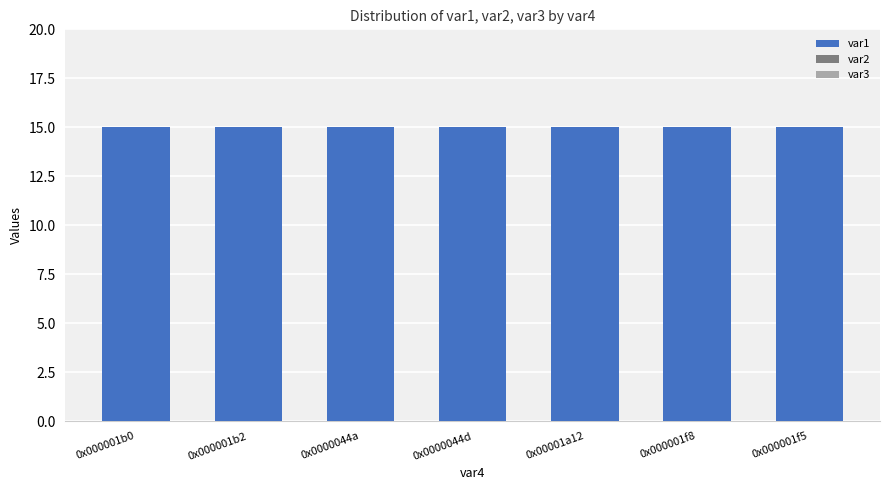

Reading right to left, transcribe all the data shown in this chart.

var1: 0x000001f5=15	0x000001f8=15	0x00001a12=15	0x0000044d=15	0x0000044a=15	0x000001b2=15	0x000001b0=15
var2: 0x000001f5=0	0x000001f8=0	0x00001a12=0	0x0000044d=0	0x0000044a=0	0x000001b2=0	0x000001b0=0
var3: 0x000001f5=0	0x000001f8=0	0x00001a12=0	0x0000044d=0	0x0000044a=0	0x000001b2=0	0x000001b0=0